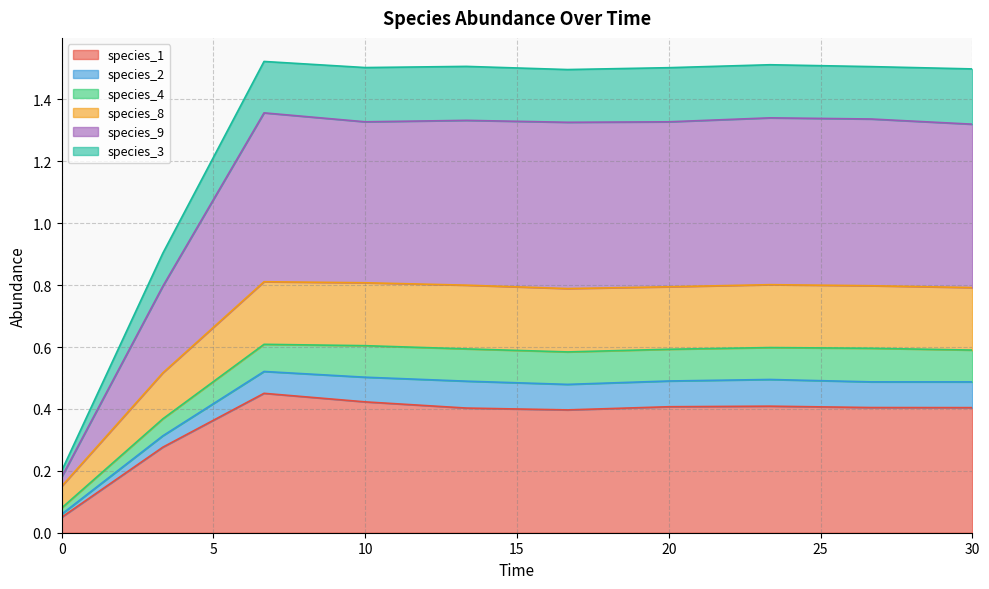

What are all the series names shown in the legend?

species_1, species_2, species_4, species_8, species_9, species_3